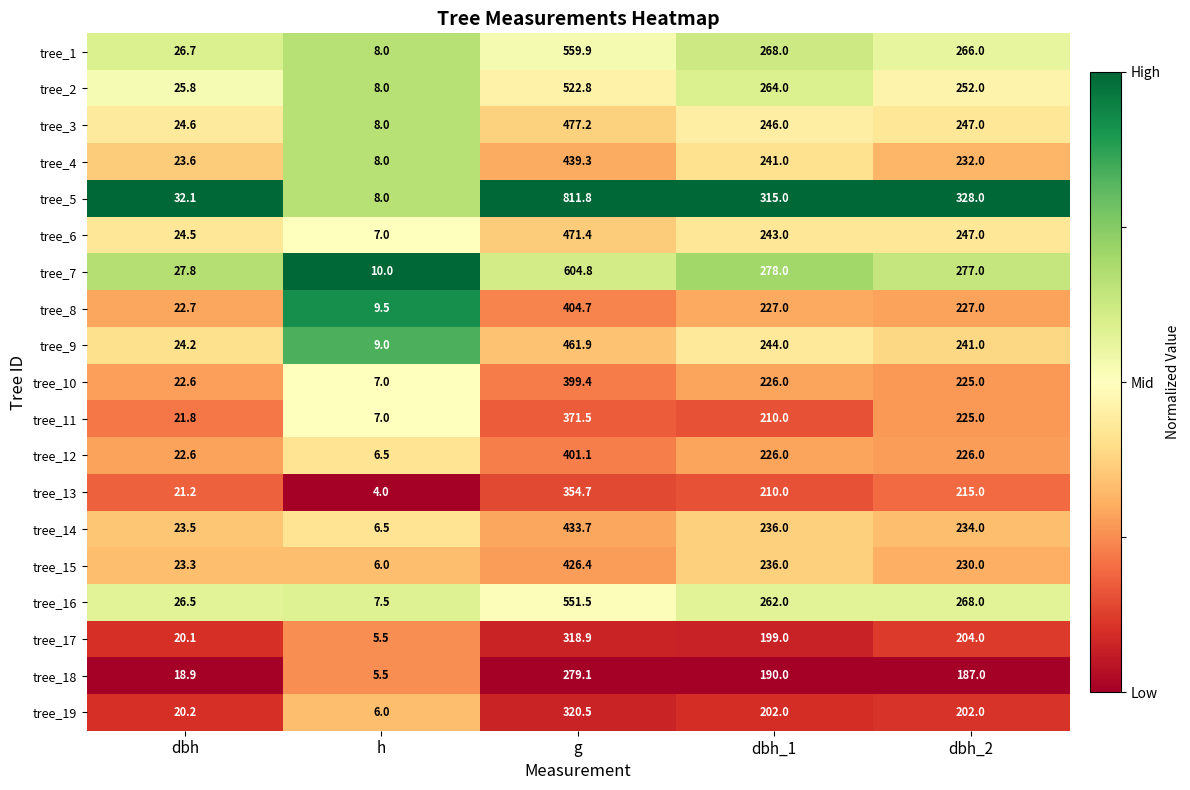

Between h and dbh_2, which series saw the biggest shift?

tree_5